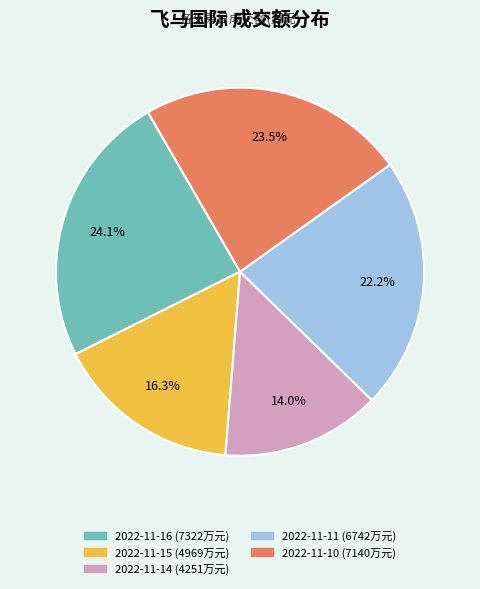

To the nearest percent, what is the difference between the largest and smallest slice percentages?

10%